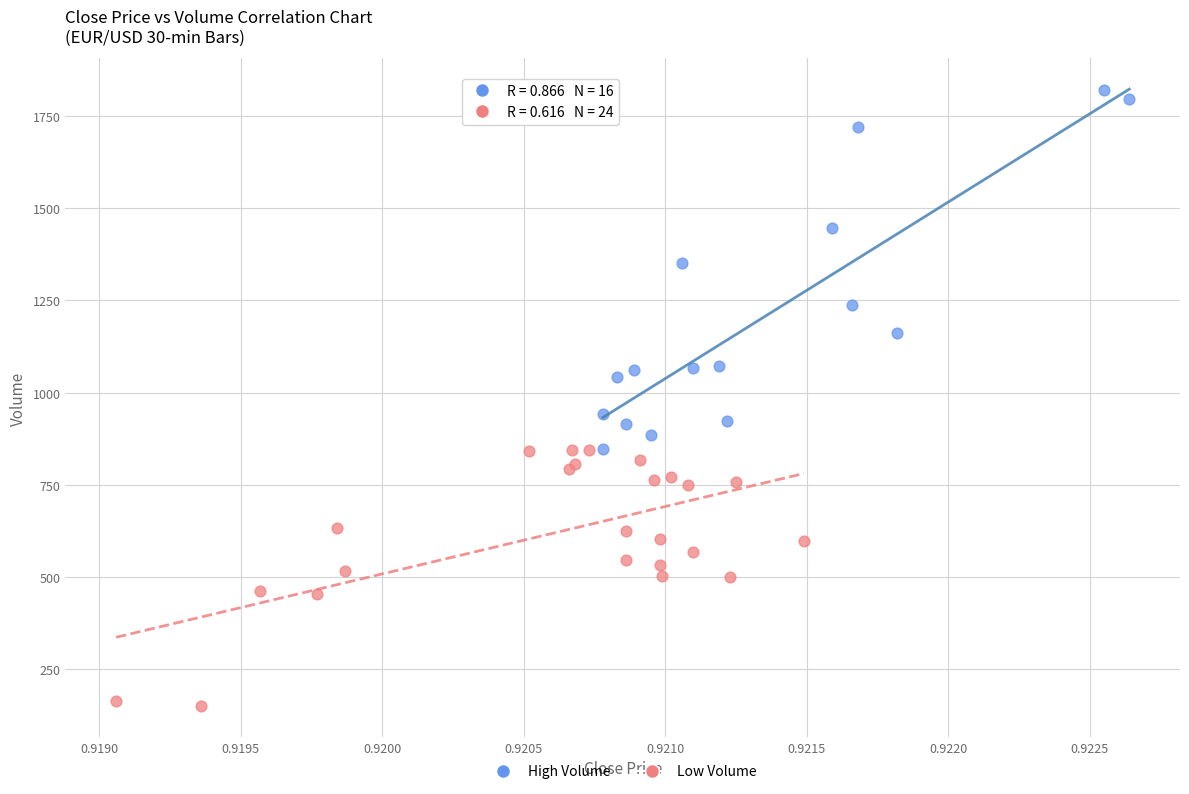

Which series has the largest Y range (max minus min)?

High Volume